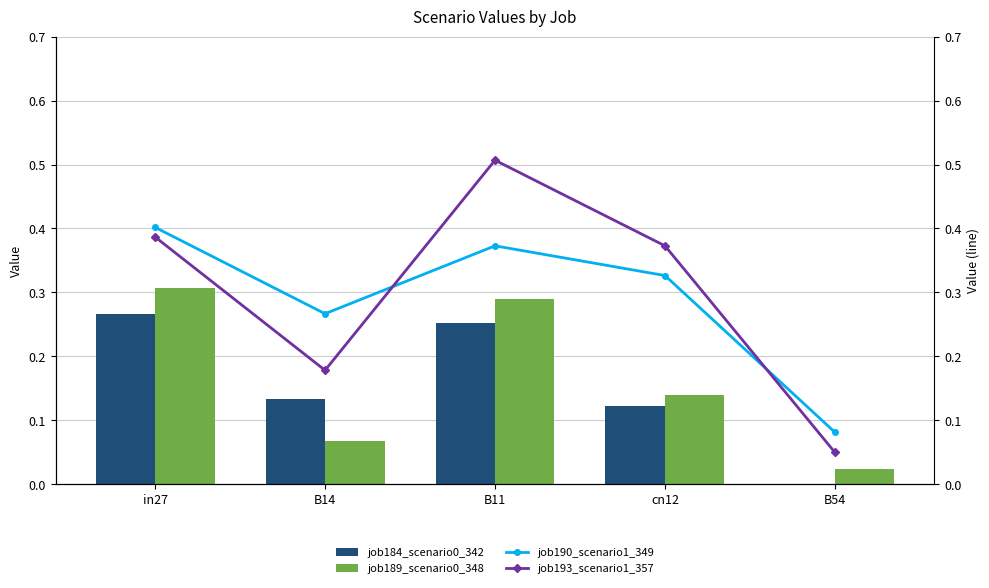

What are all the series names shown in the legend?

job184_scenario0_342, job189_scenario0_348, job190_scenario1_349, job193_scenario1_357